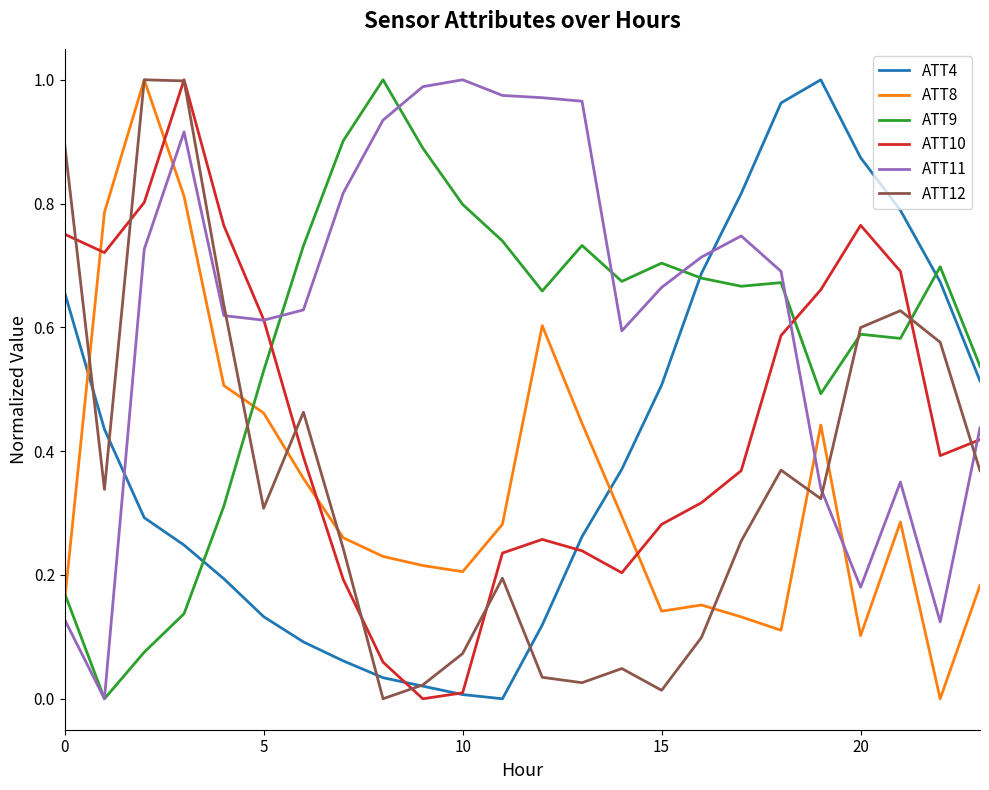

After their last crossing, which series has the higher values: ATT8 or ATT10?

ATT10